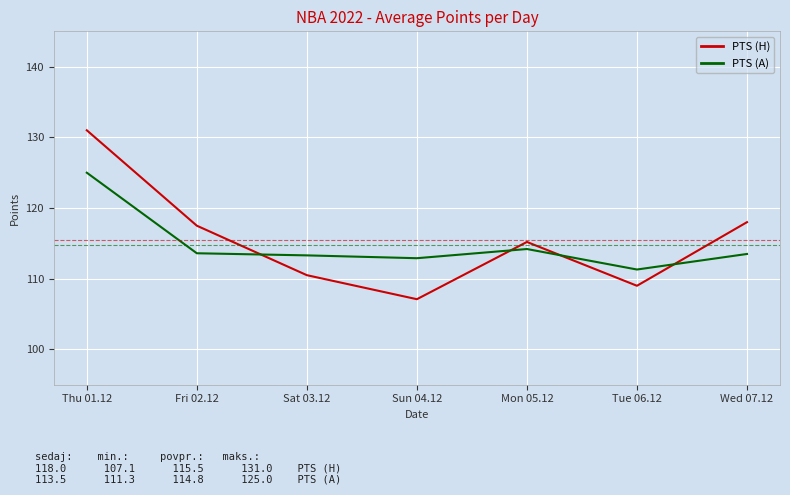

What is the greatest value displayed?

131.0